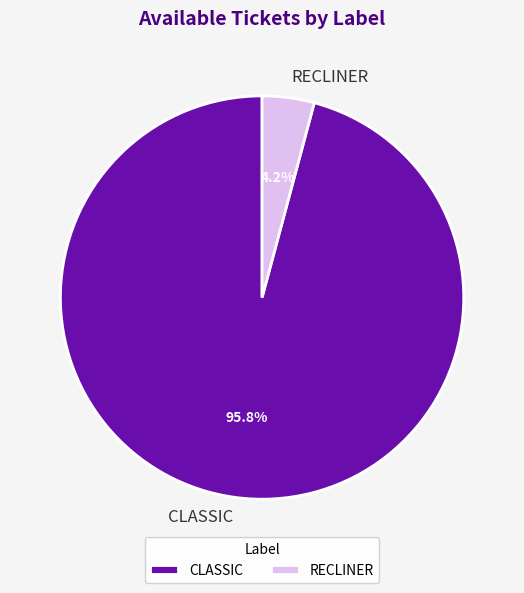

What is the largest slice in the pie chart?

CLASSIC